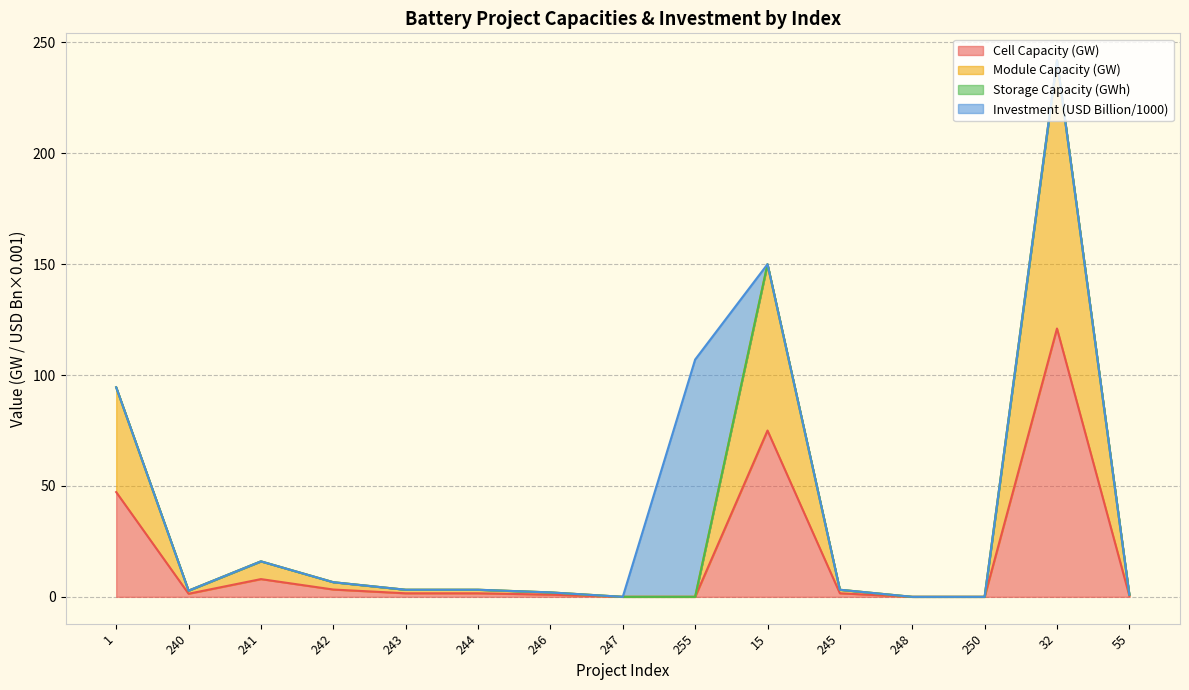

Where is the first local maximum for Cell Capacity (GW)?

241